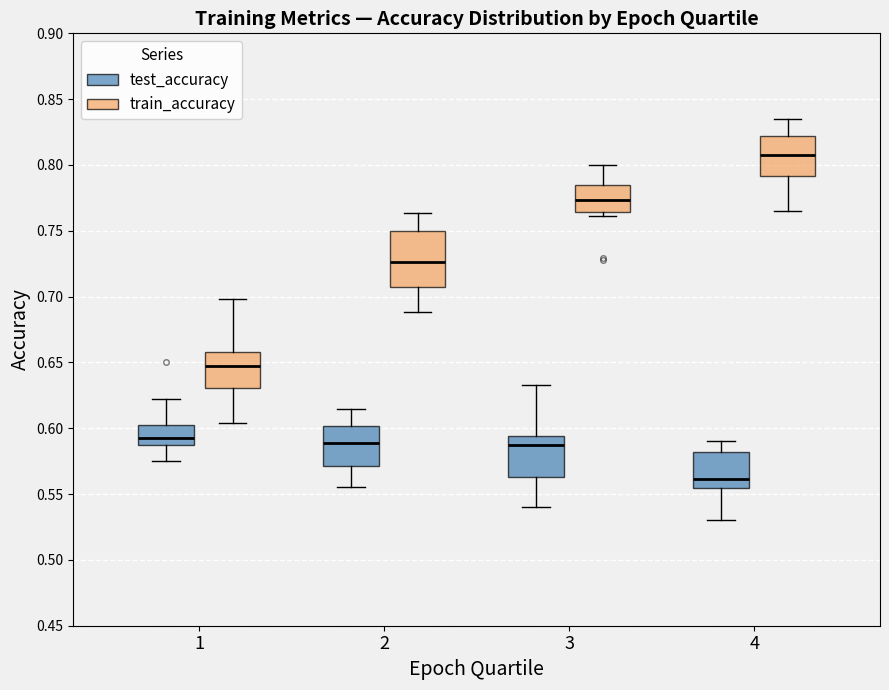

Where is the lower edge of the box for 1 (train_accuracy) on the y-axis? The values are not printed on the chart, so give them approximately, as read against the axis.

0.630